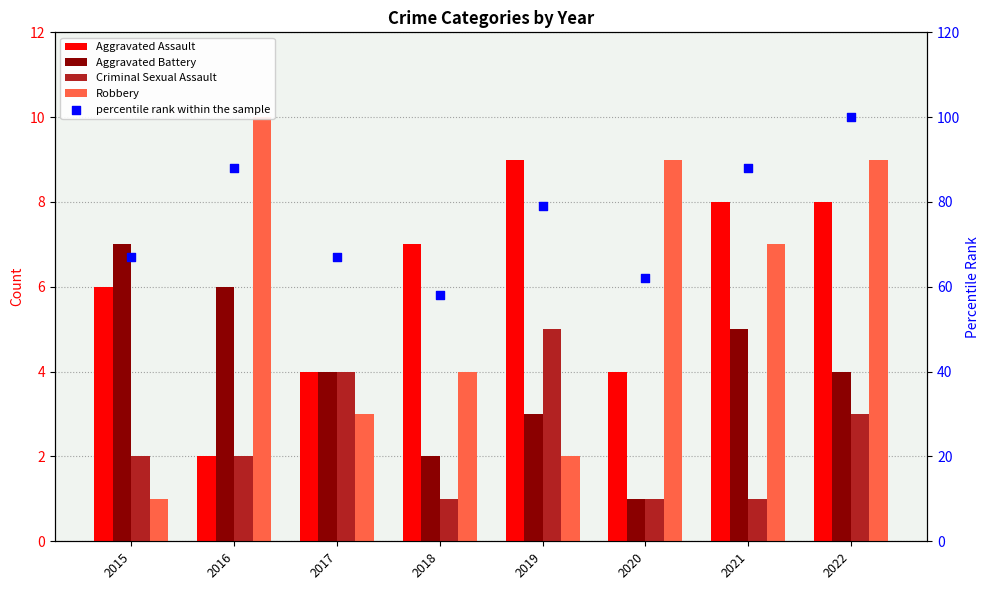

What are all the series names shown in the legend?

Aggravated Assault, Aggravated Battery, Criminal Sexual Assault, Robbery, percentile rank within the sample